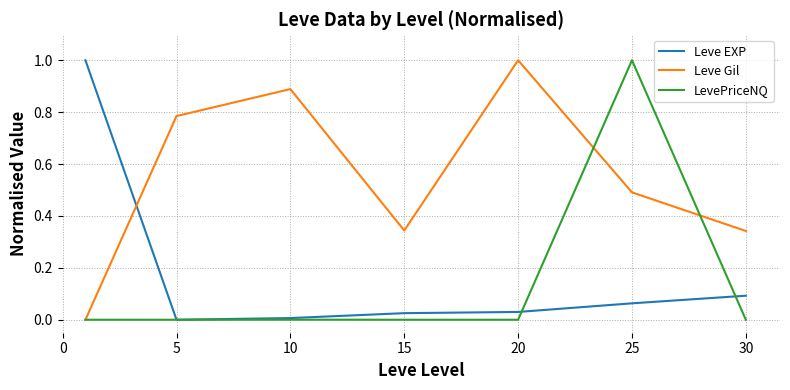

True or false: Leve EXP has more than 2 interior local peaks.

False